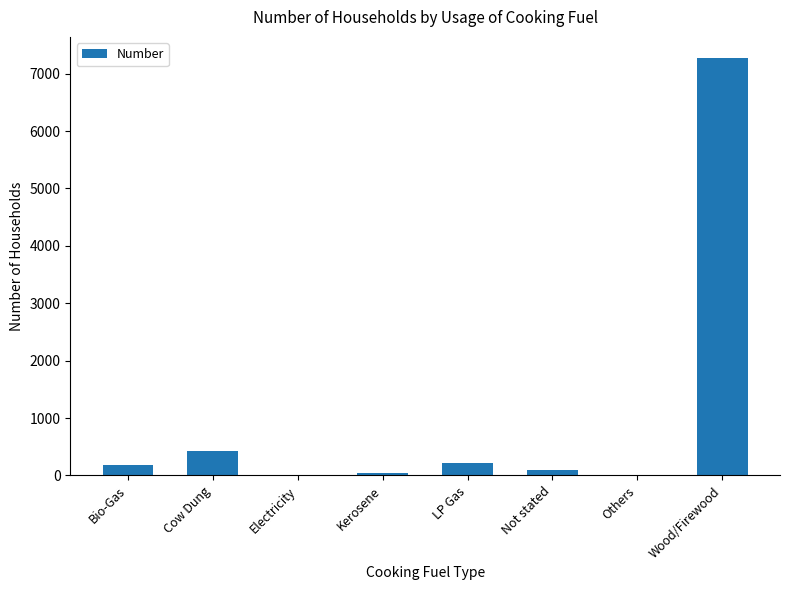

Between Kerosene and Wood/Firewood, which is larger?

Wood/Firewood